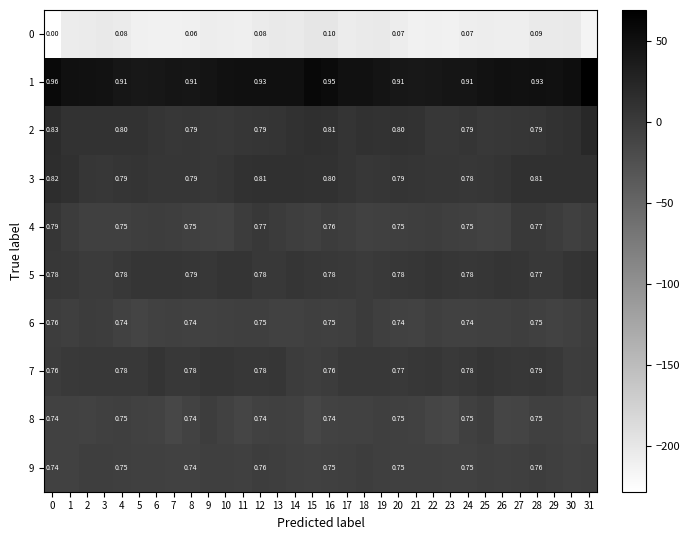

Which series has the largest total across all categories?

row_1